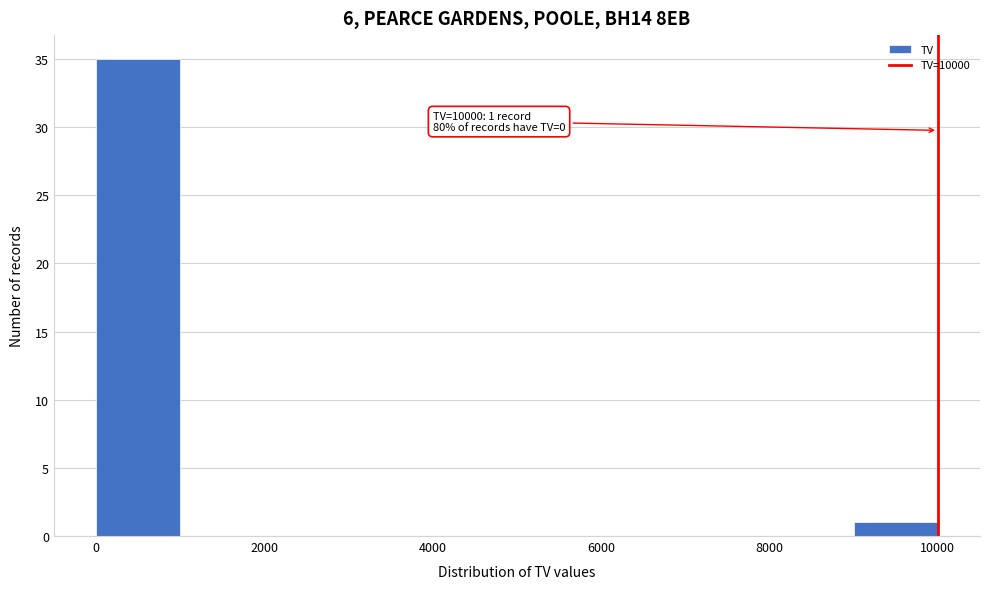

Over which range of the x-axis is the bar tallest?

0 to 1000